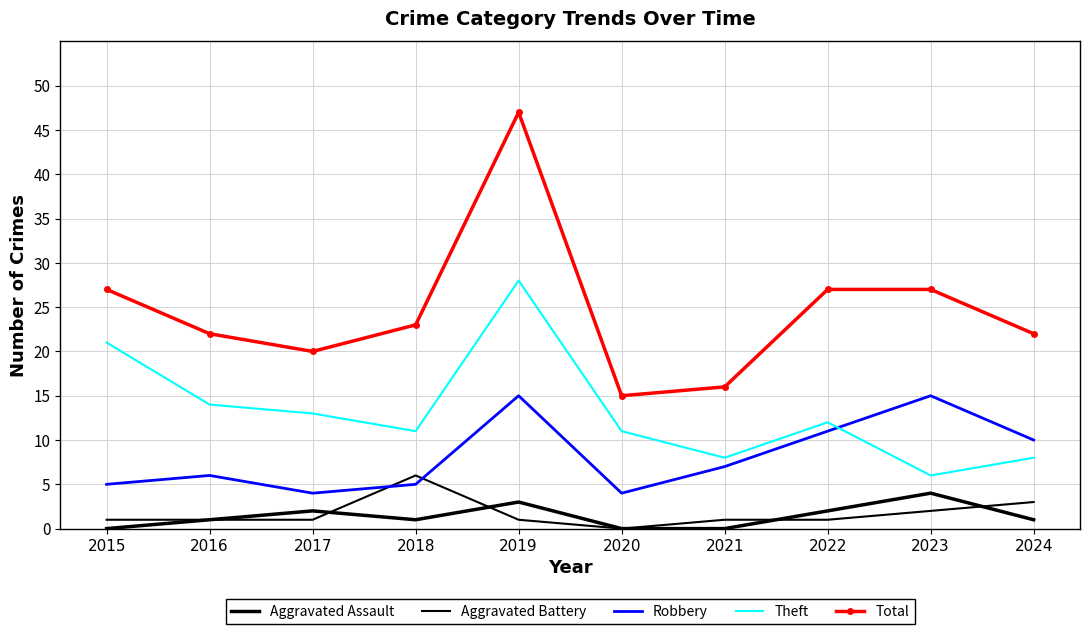

How many intersections are there between Theft and Robbery?

1